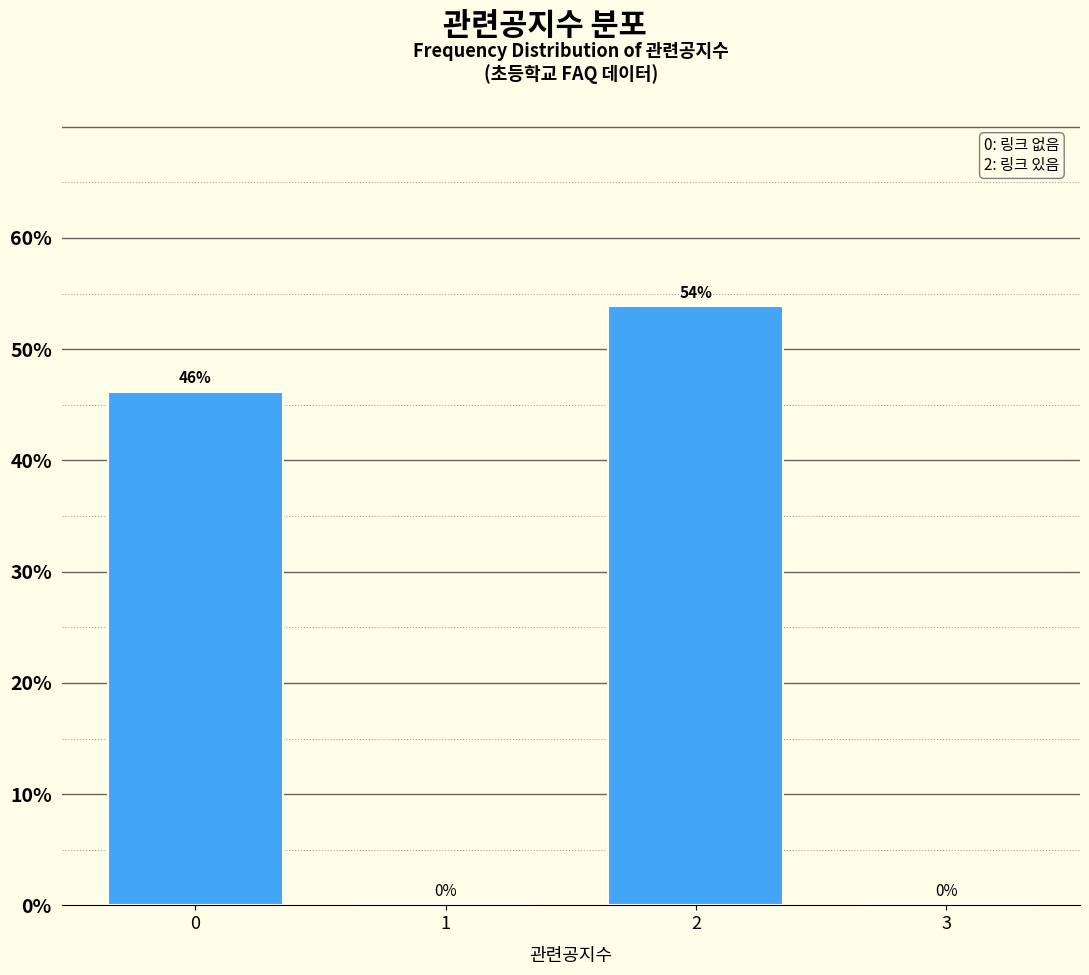

What is the sum of all values?

100.0